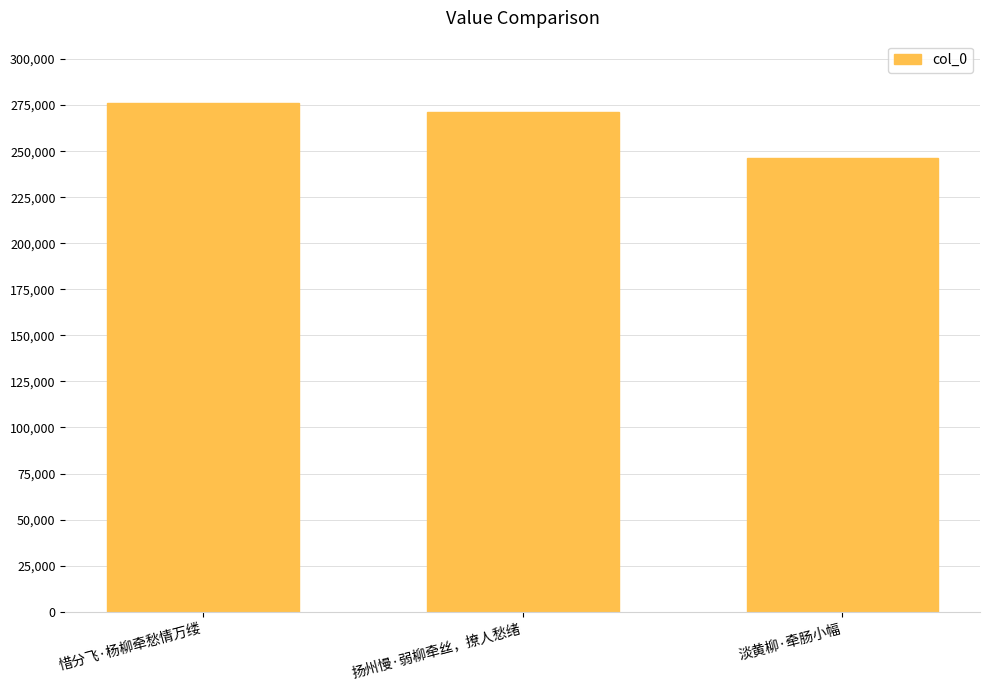

List the labels in order of value, largest first.

惜分飞·杨柳牵愁情万缕, 扬州慢·弱柳牵丝，撩人愁绪, 淡黄柳·牵肠小幅